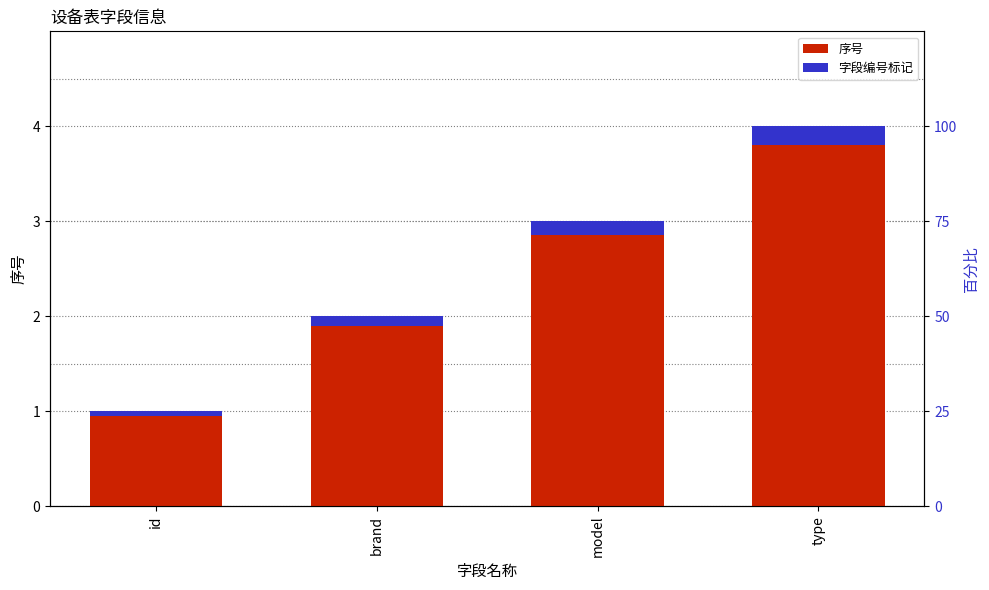

Is the value of 字段编号标记 at id greater than the value of 序号 at type?

No